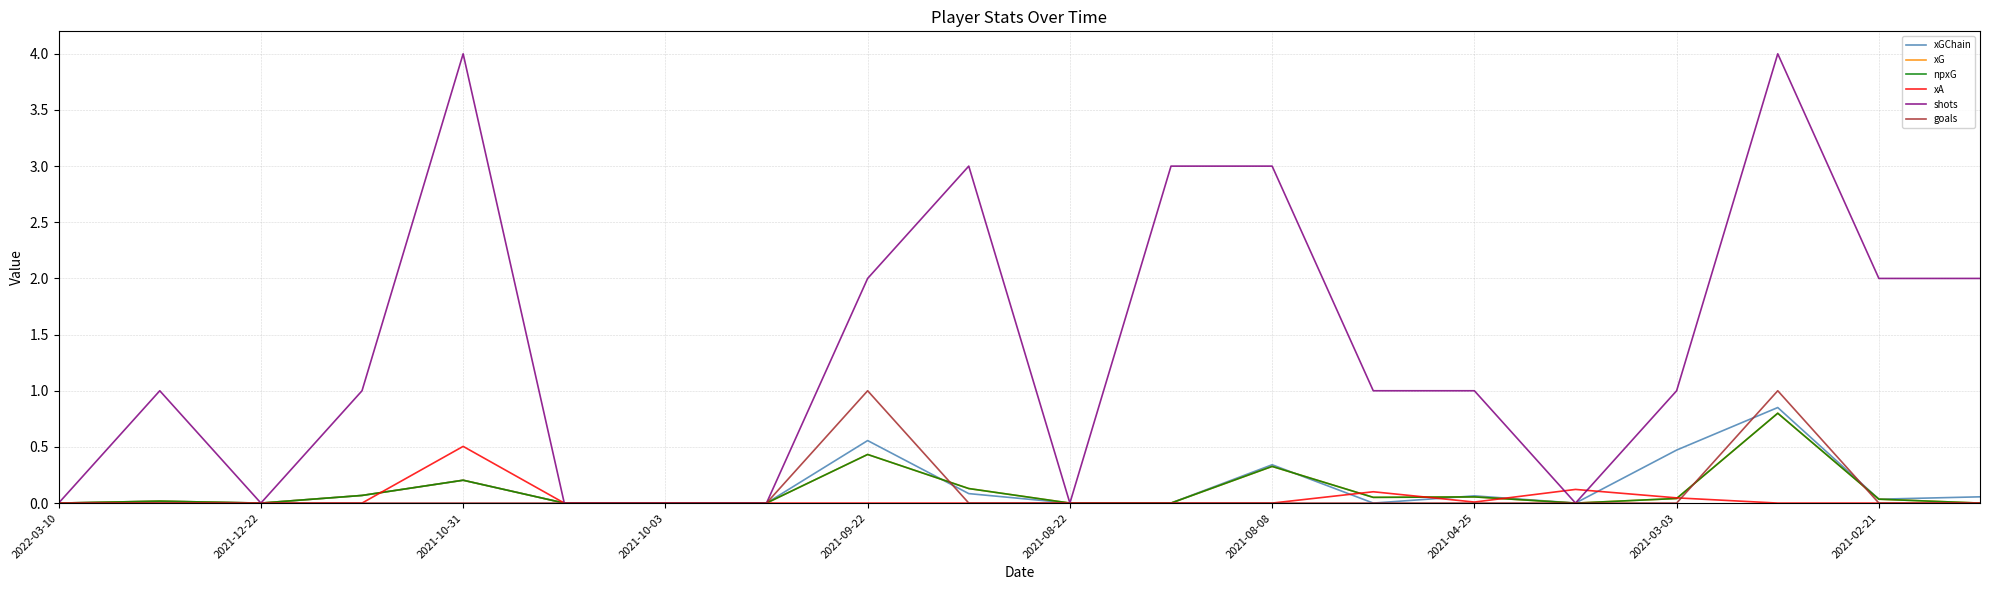

Does the chart display data point markers on the line(s)?

No